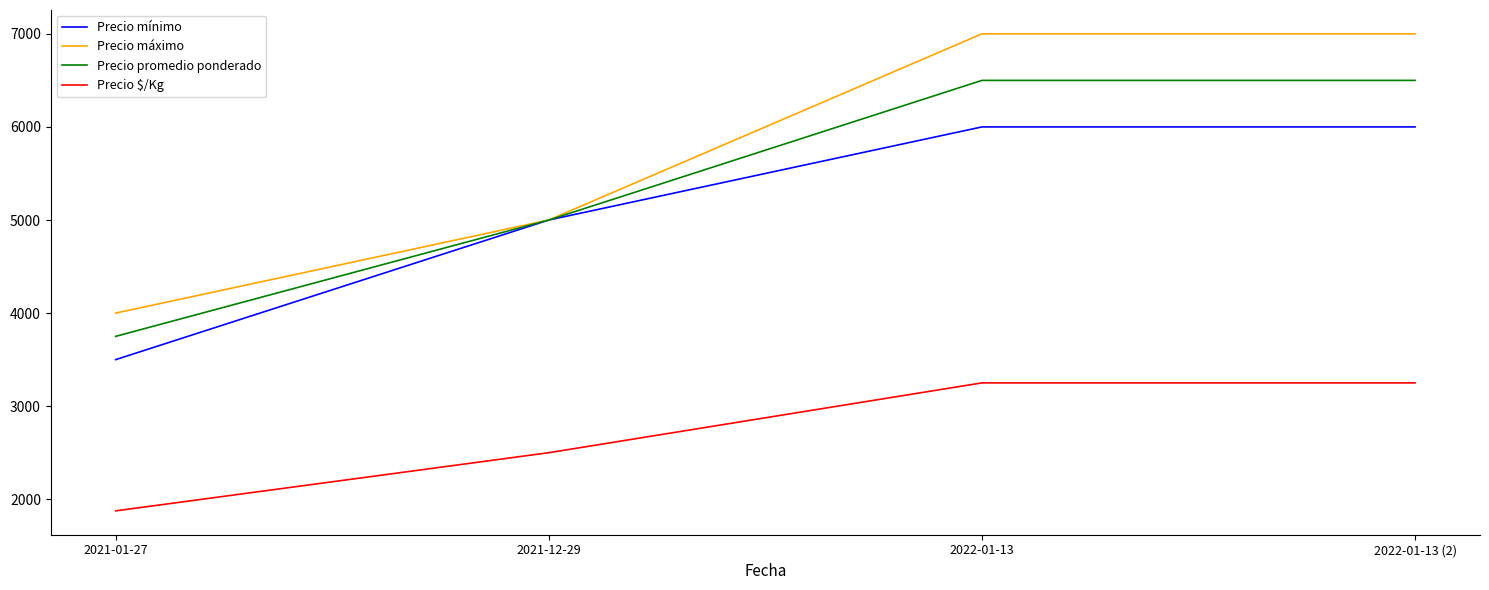

What is the average value of the Precio promedio ponderado series?

5438